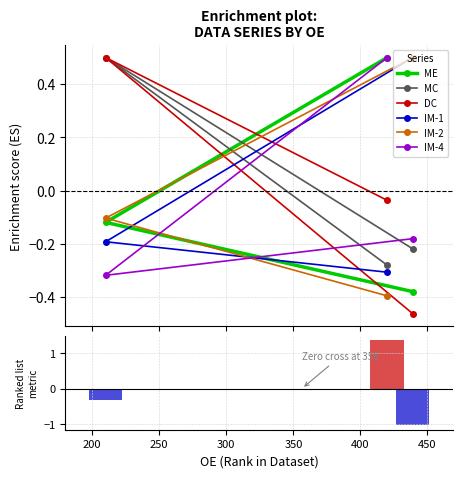

How many data points in ME are less than 0?

2